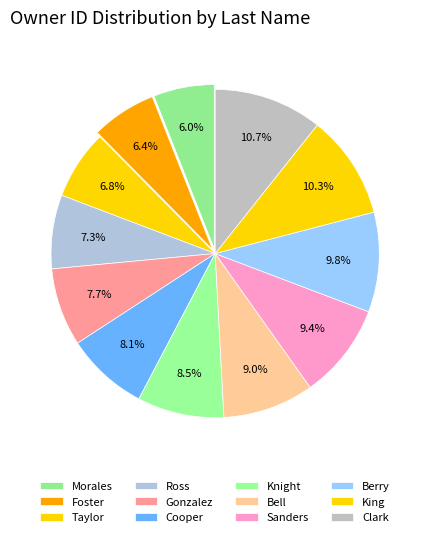

How many slices are in this pie chart?

12